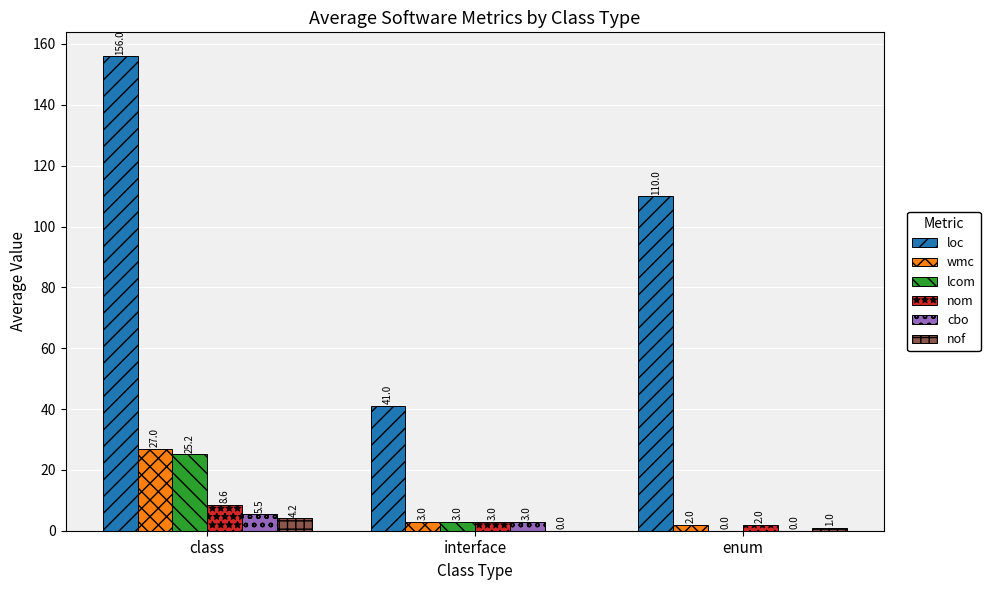

Which series has the largest total across all categories?

loc